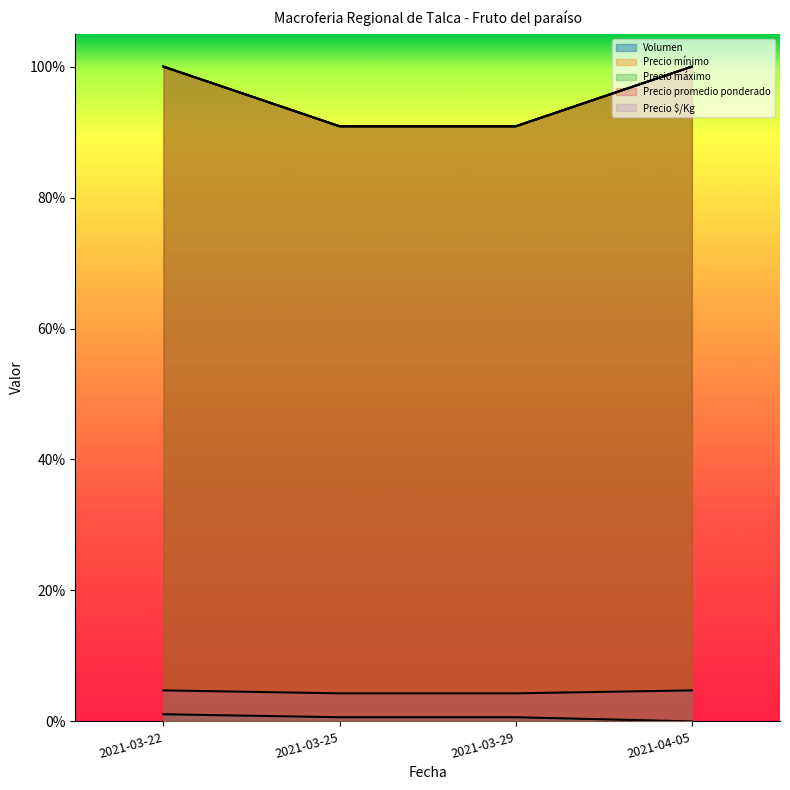

At which category does the chart reach its peak across all series?

2021-03-22